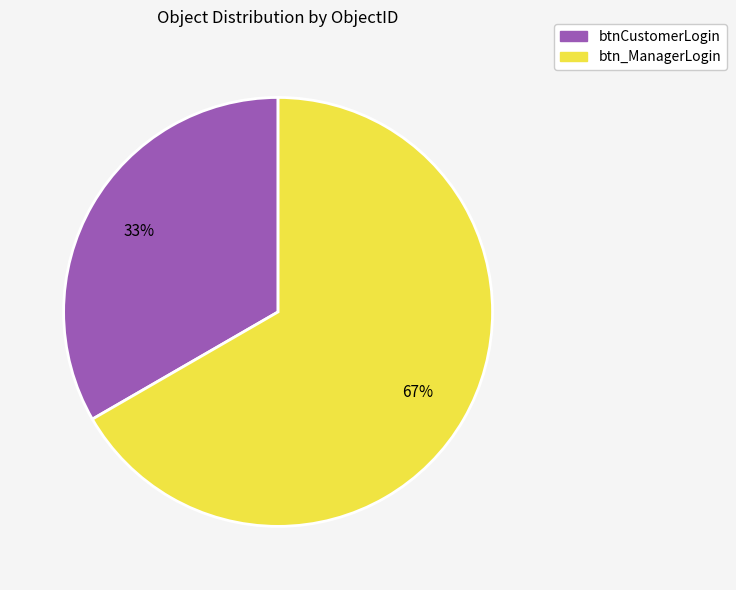

Is it true that btn_ManagerLogin is 67% of the pie?

True